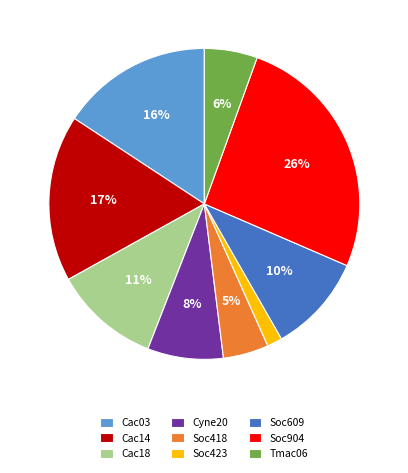

Combined, do Soc609 and Soc418 account for over 50%?

No